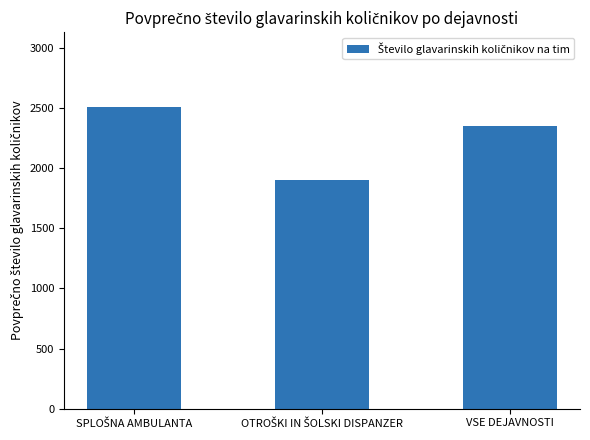

What is the label of the 1st bar from the right?

VSE DEJAVNOSTI